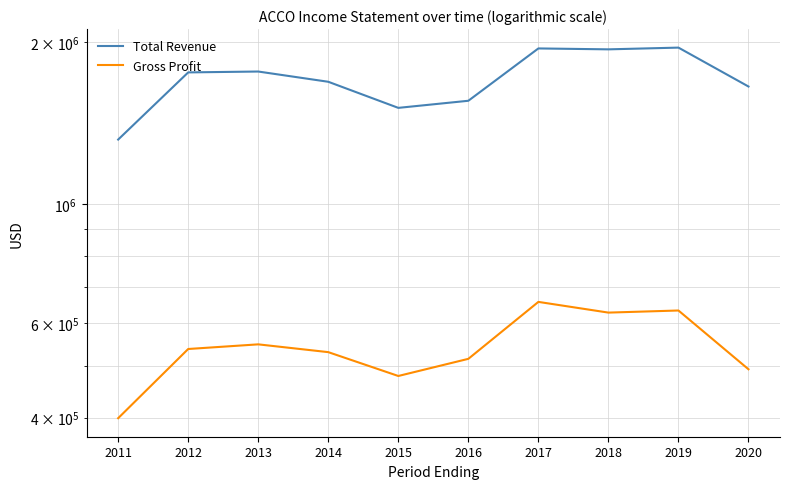

Is it true that Total Revenue equals 2889892 at 2018?

False